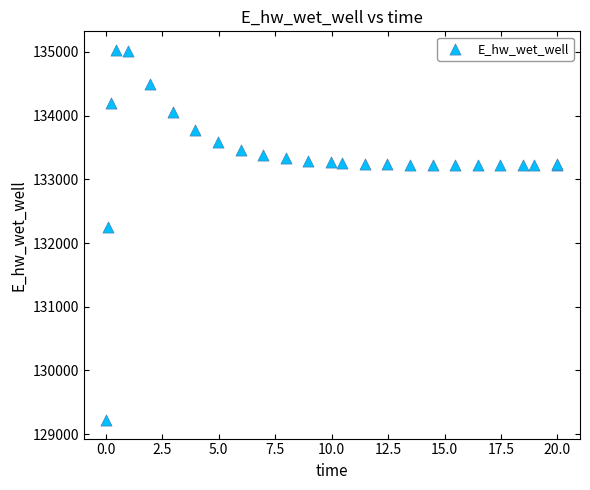

What Y value in the scatter plot is closest to 132127?

132254.2